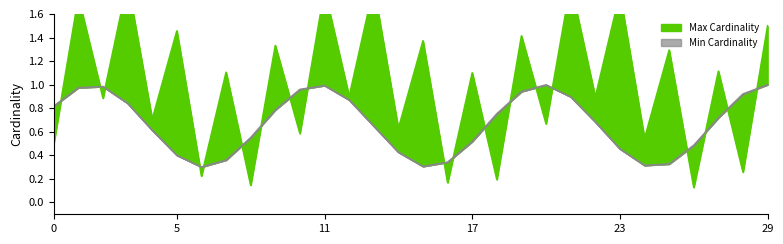

The value of Max Cardinality at Extension.value[x]:valueCode is 0. True or false?

False